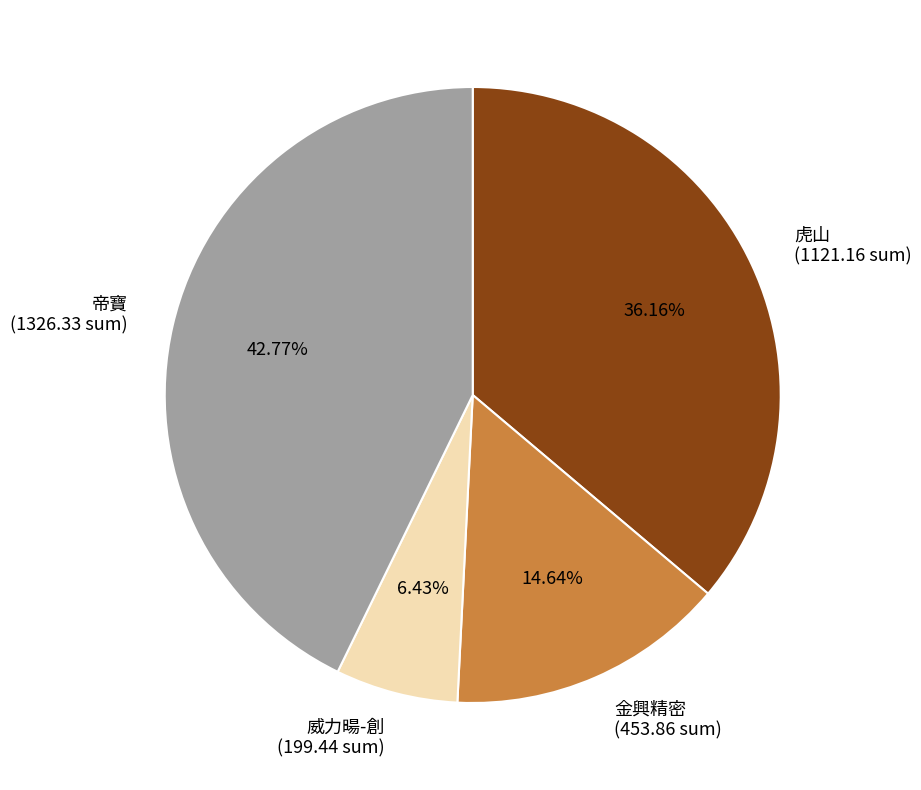

Approximately how many times larger is the value at 虎山 (1121.16 sum) compared to 金興精密 (453.86 sum)?

2.5